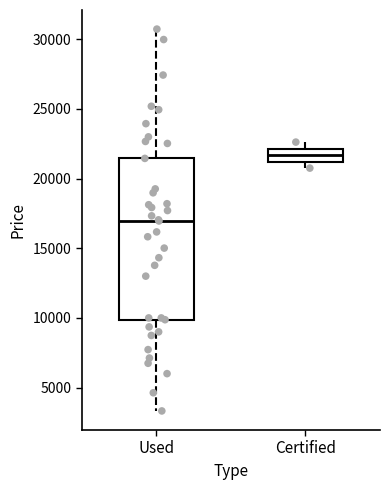

Which box has the lowest median line?

Used